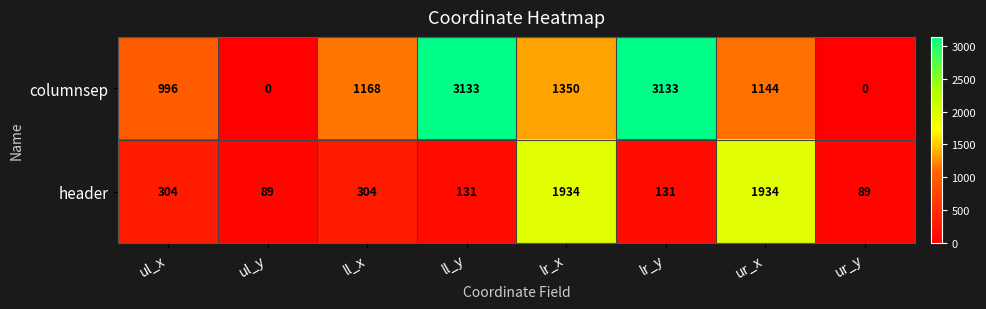

What is the difference between the header values at ur_y and ll_x?

215